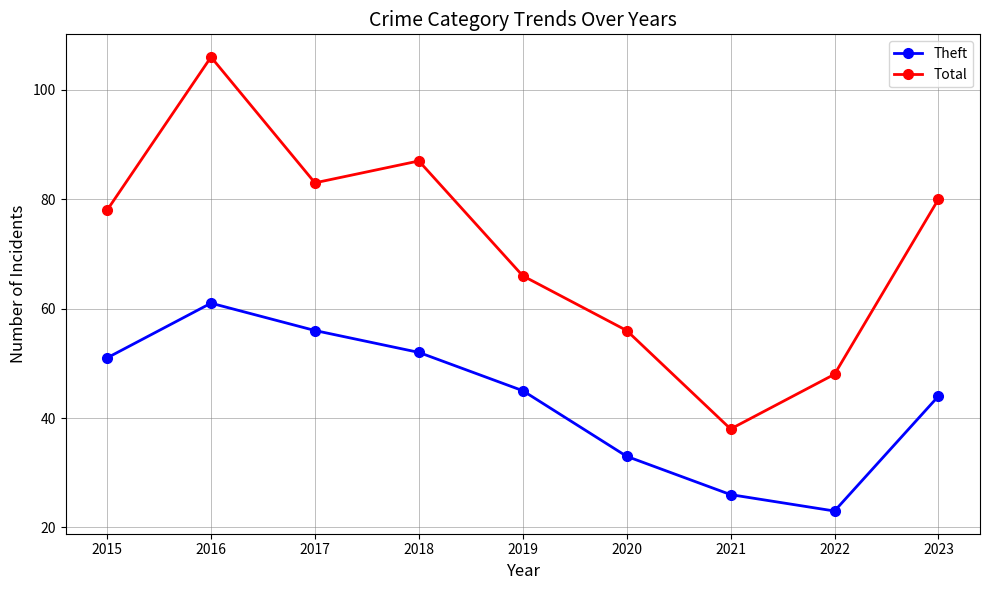

The Theft series shows 26 at 2021. True or false?

True